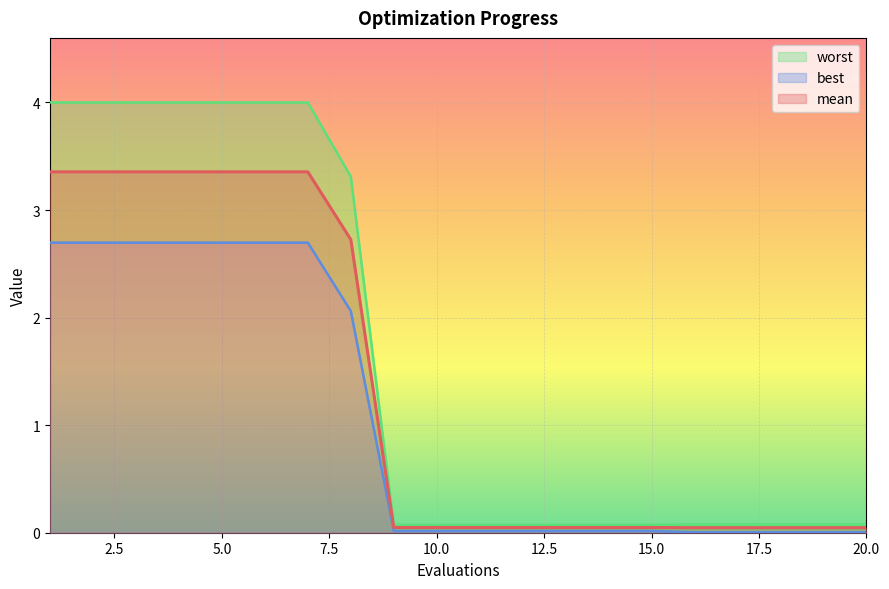

At 20, list the series in order from largest to smallest.

worst, mean, best